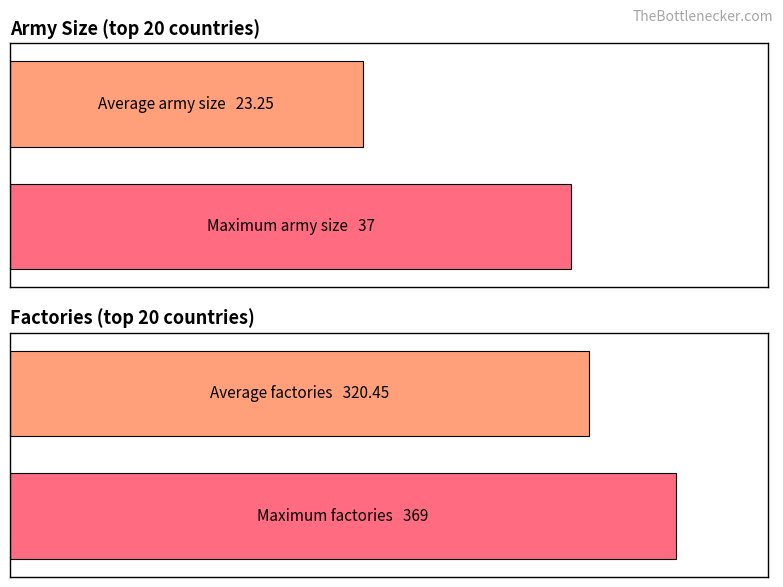

Are the bars grouped side by side (vs. stacked)?

Yes